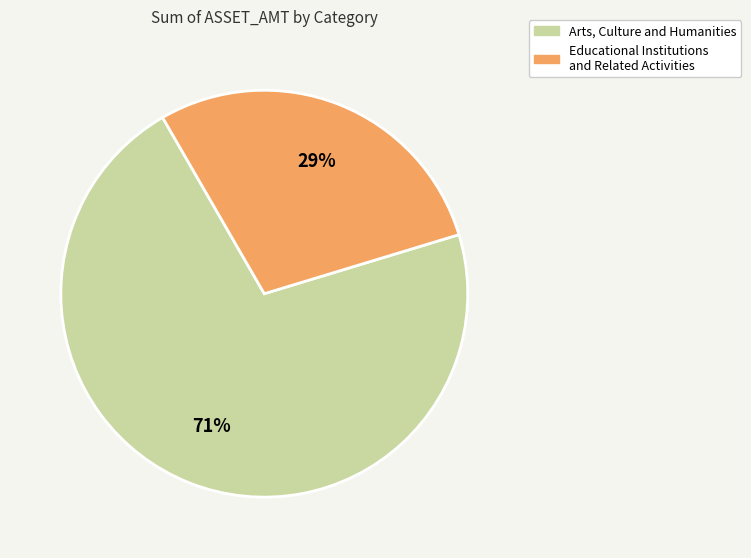

Approximately how many times larger is the value at Educational Institutions and Related Activities compared to Arts, Culture and Humanities?

0.4